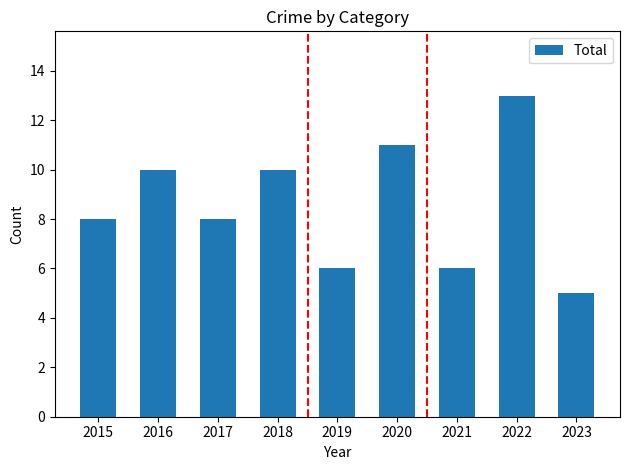

What is the value of the 9th bar from the left?

5